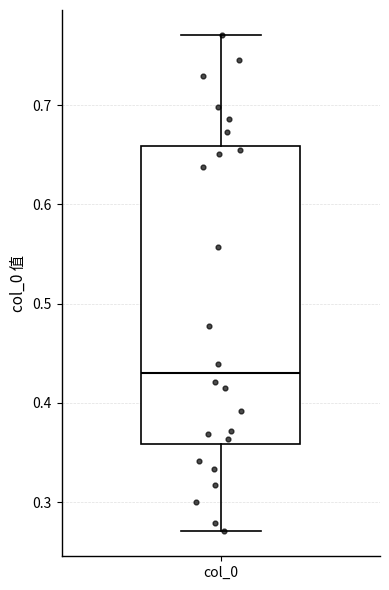

Where does the median line of the box for col_0 sit on the y-axis? The values are not printed on the chart, so give them approximately, as read against the axis.

0.43